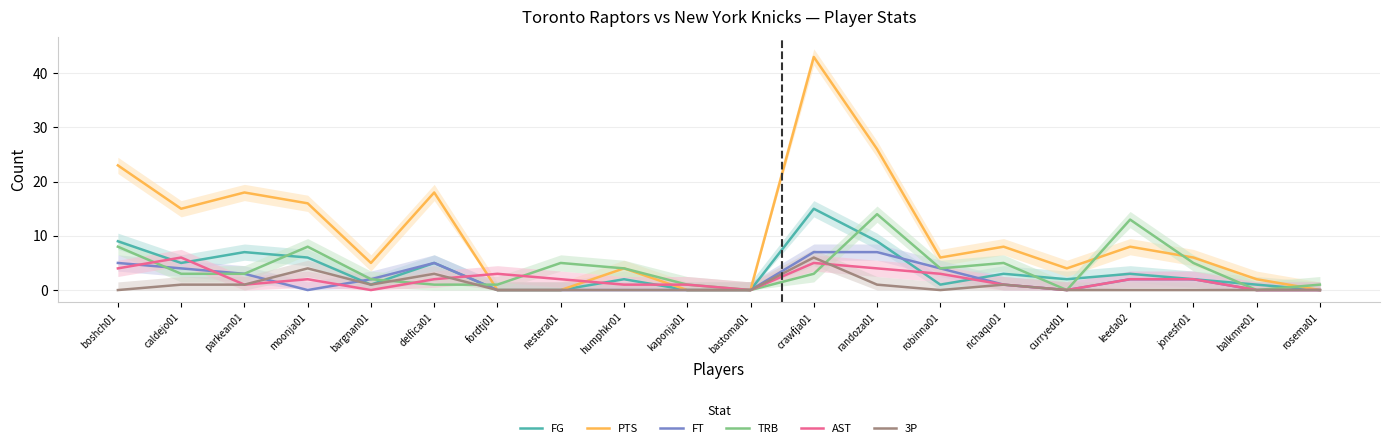

What is the total value across all series at curryed01?

6